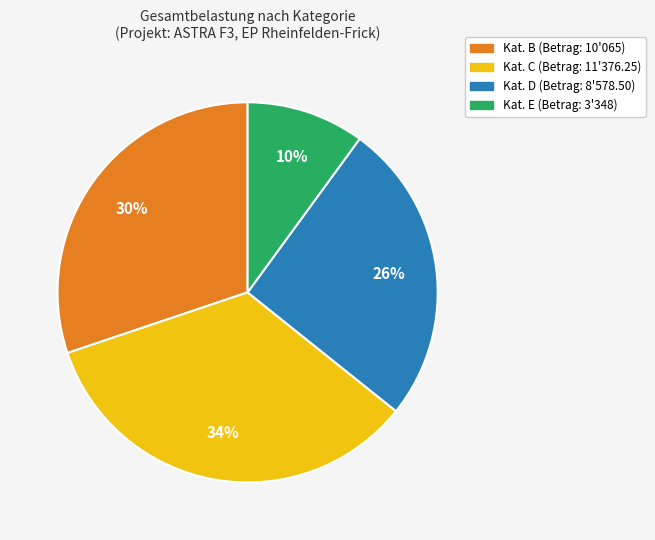

Which category has the biggest portion of the pie?

Kat. C (Betrag: 11'376.25)